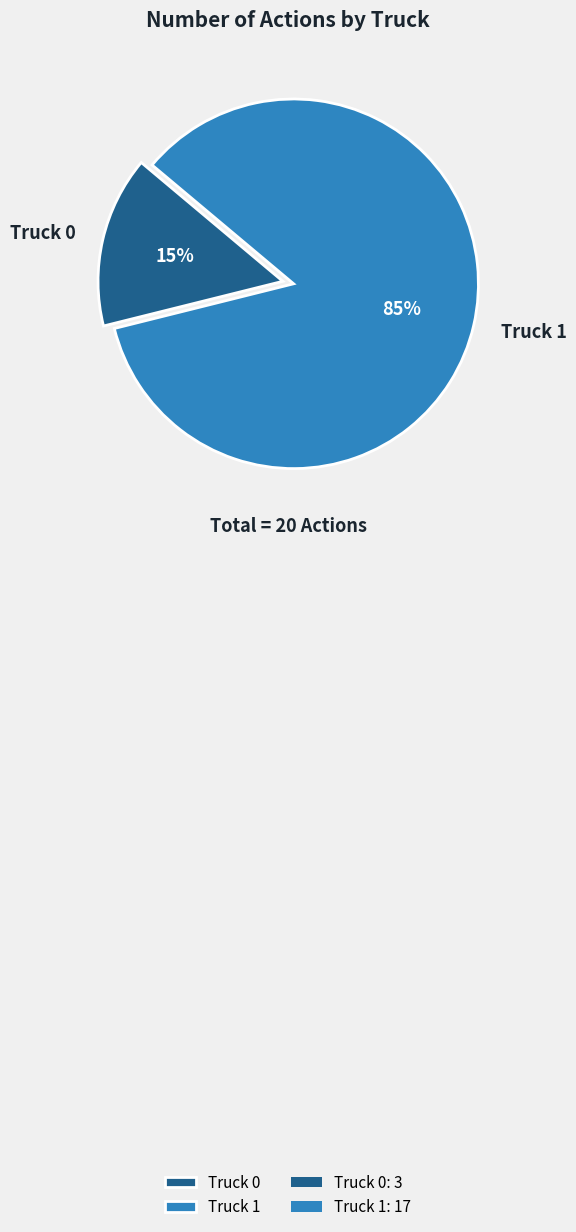

Which slice is the smallest?

Truck 0